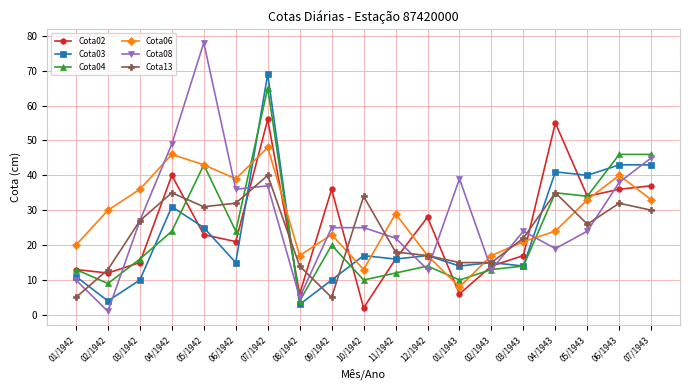

Where is Cota03 nearest to the value 36?

05/1943